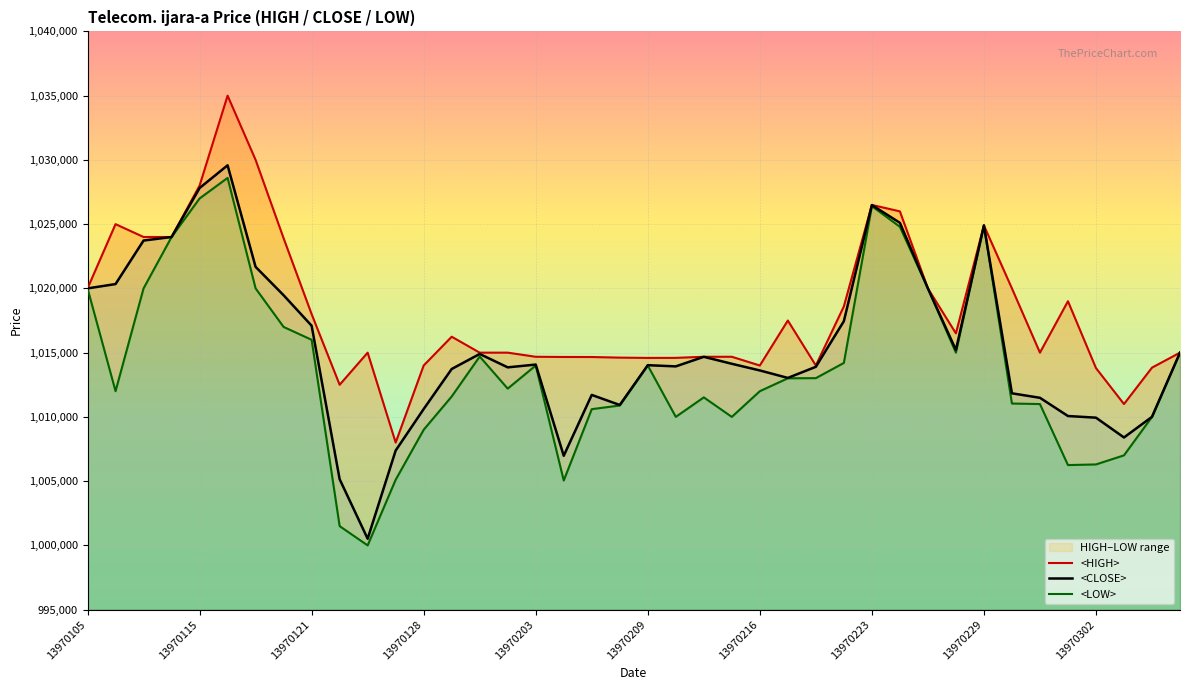

What is the total value across all series at 13970203?

3042751